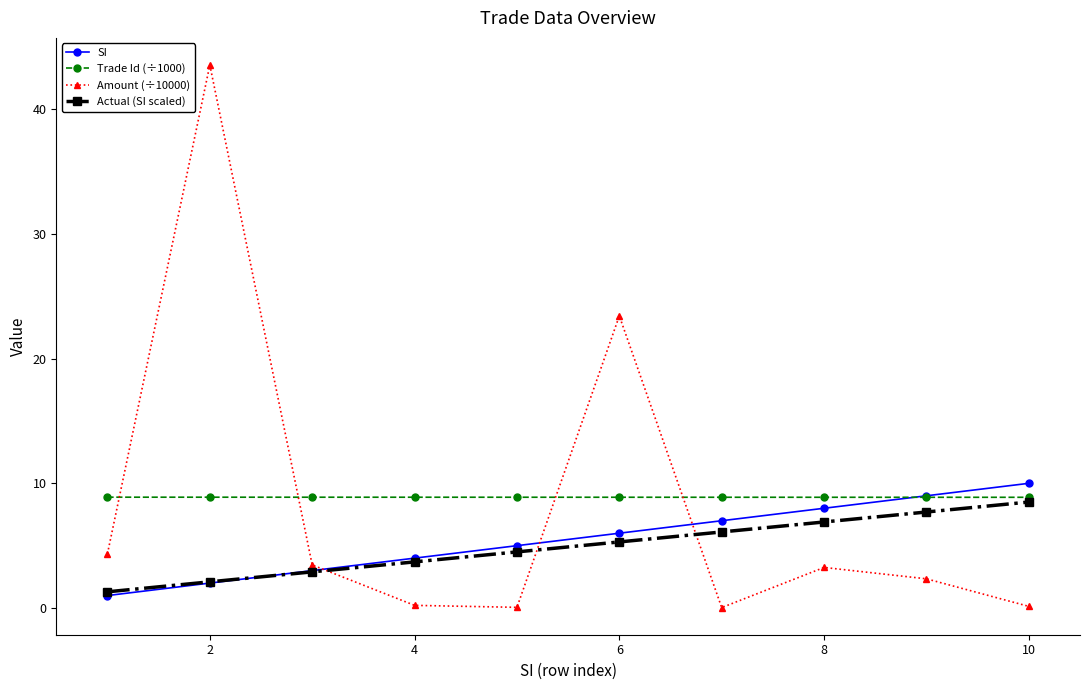

Rank the series by their average value, from highest to lowest.

Trade Id (÷1000), Amount (÷10000), SI, Actual (SI scaled)